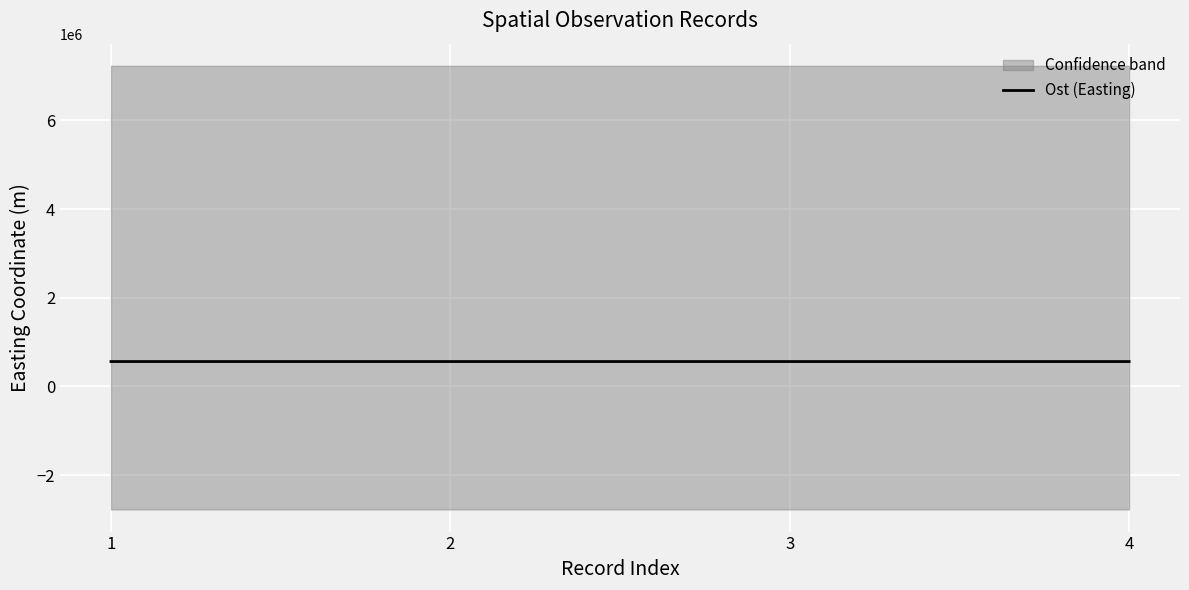

At which label does the data first exceed 561957?

1